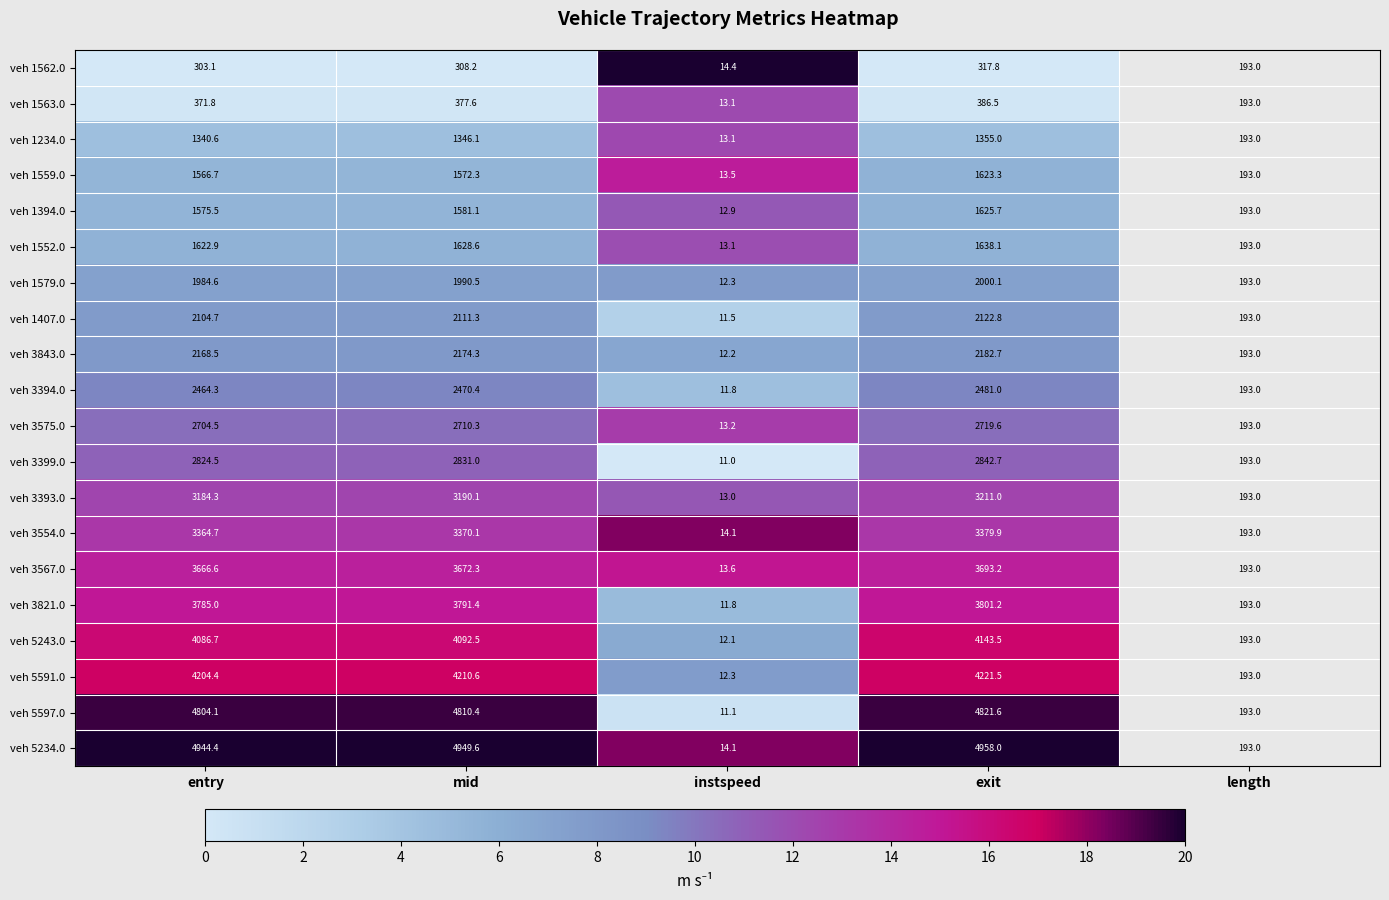

What is the total value across all series at instspeed?

254.2